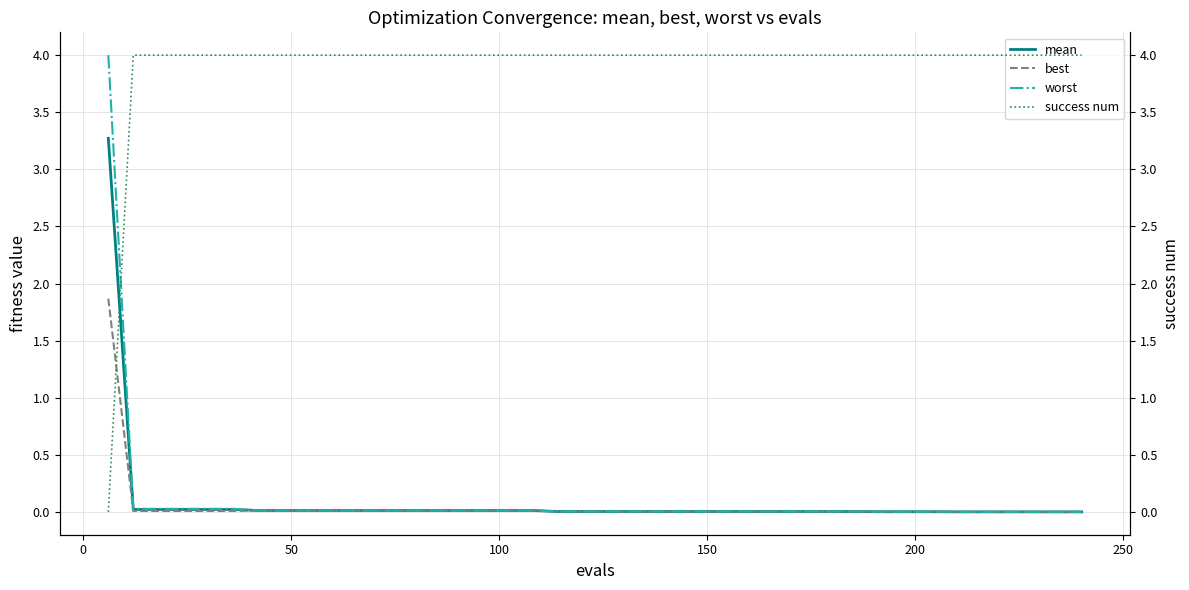

Is the value of mean at 22 greater than the value of success num at 33?

No